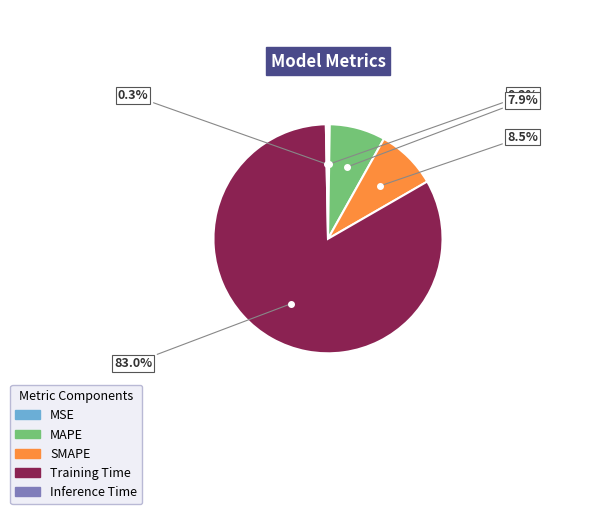

How much of the chart is everything except Inference Time?

99.7%